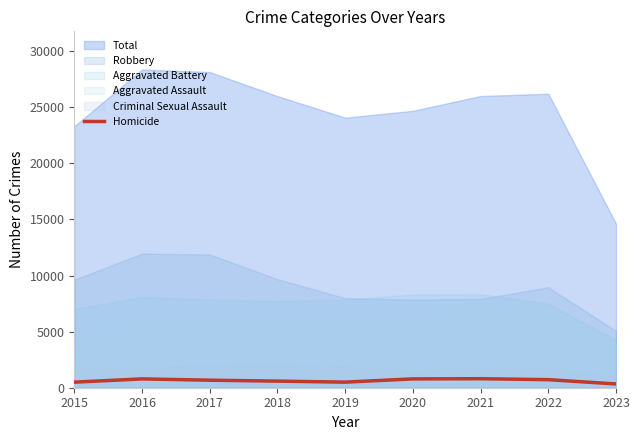

At which category does the chart reach its minimum across all series?

2023